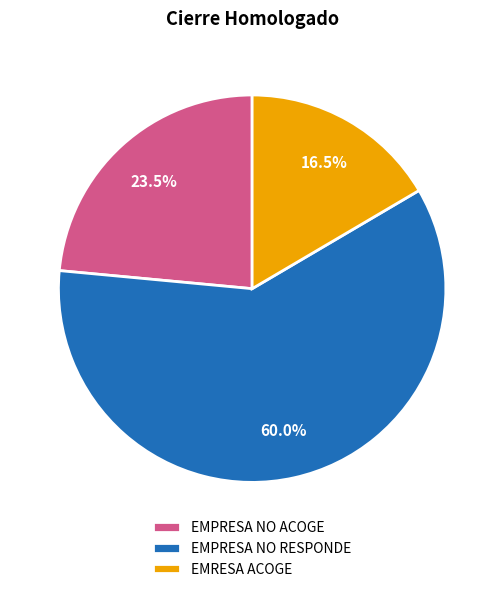

Combined, what portion of the pie is EMRESA ACOGE and EMPRESA NO RESPONDE?

76.5%